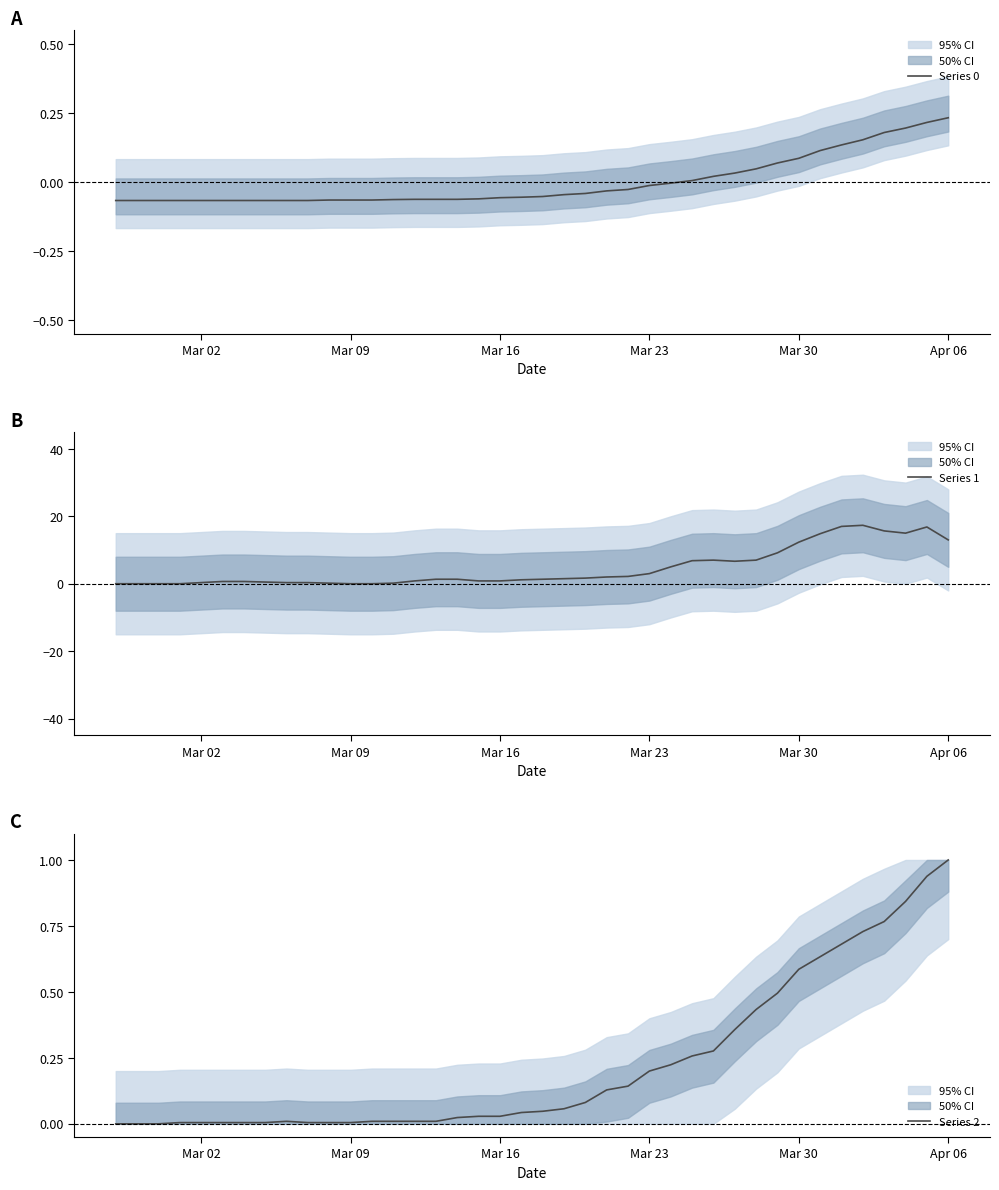

At which label does Series 2 reach its peak?

Apr 06